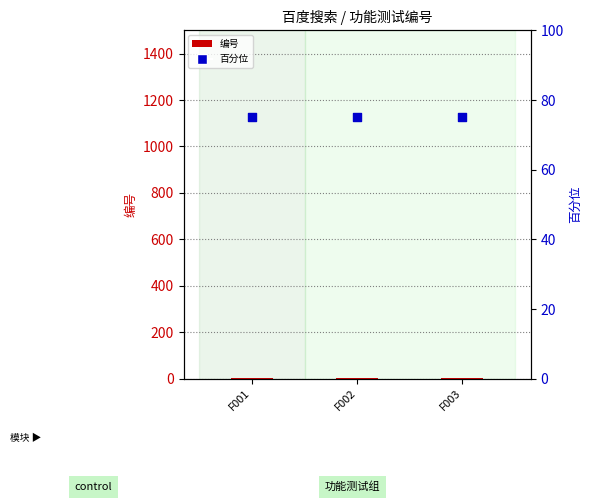

Which series contains the highest Y value?

百分位